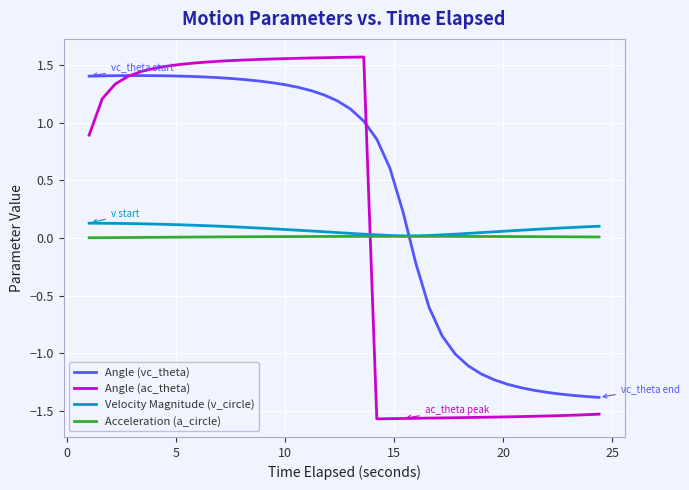

True or false: Acceleration (a_circle) and Angle (vc_theta) cross at least once.

True